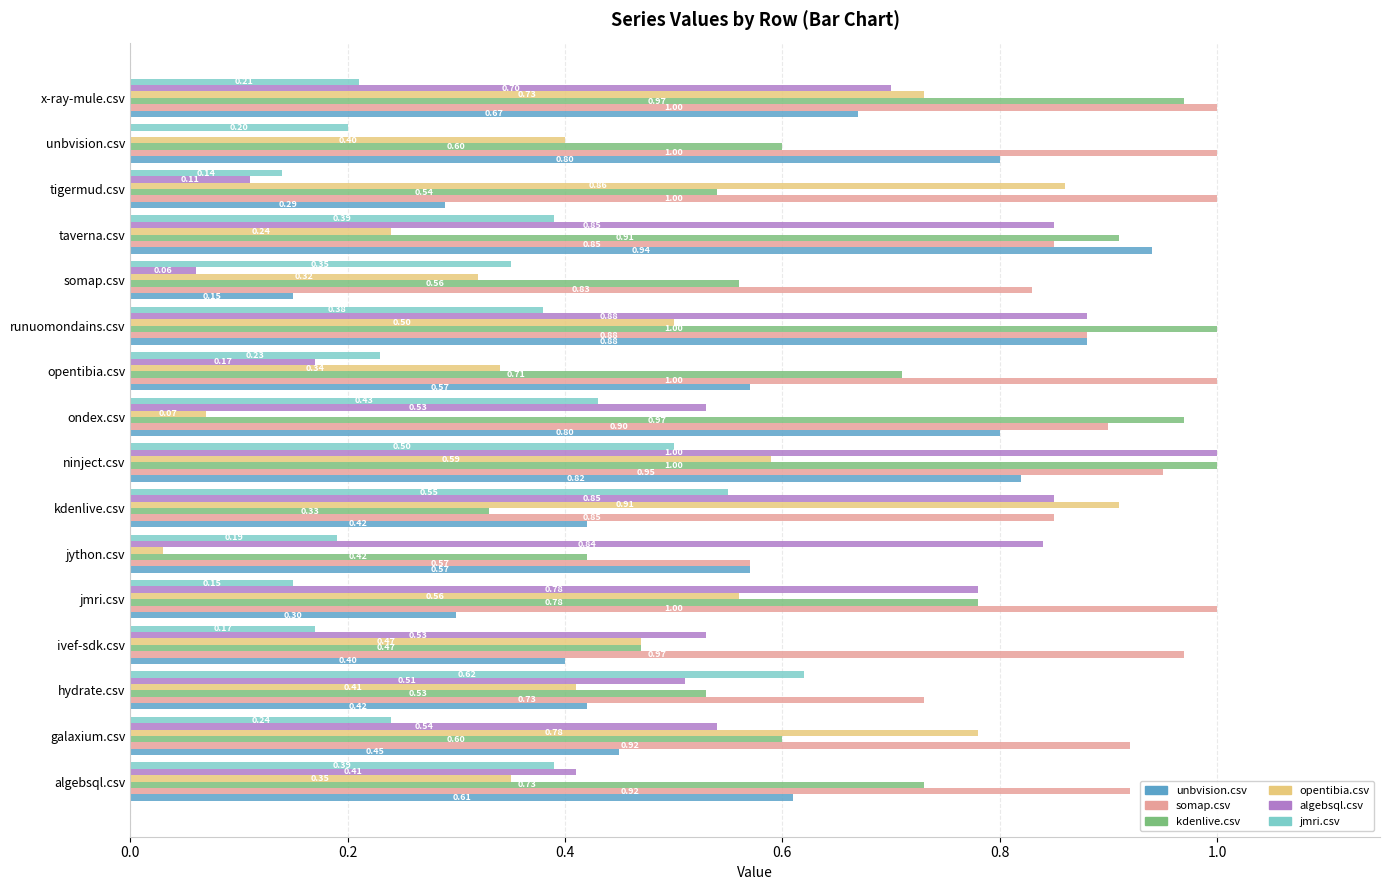

What is the sum of all algebsql.csv values?

8.8